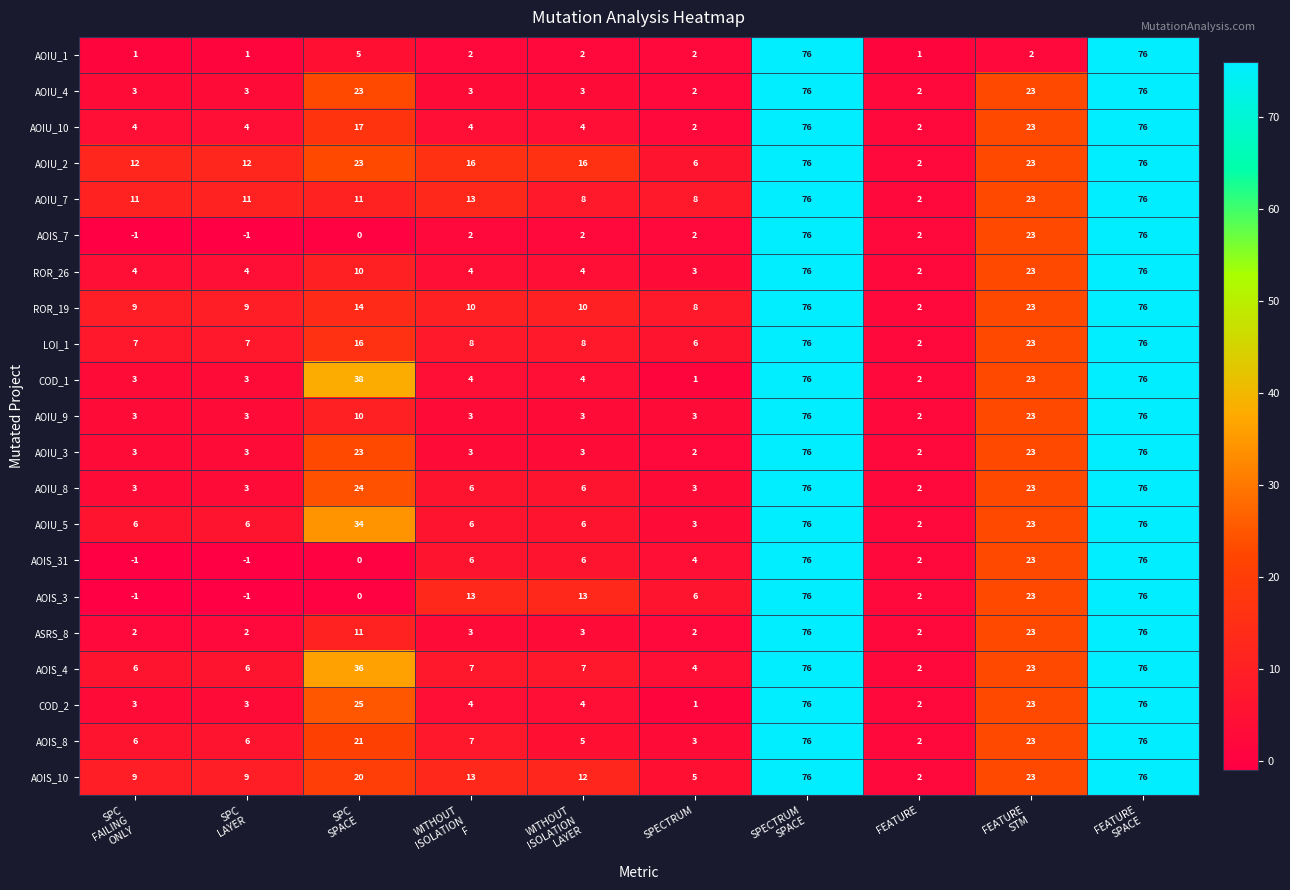

Which series has the largest total across all categories?

AOIU_2